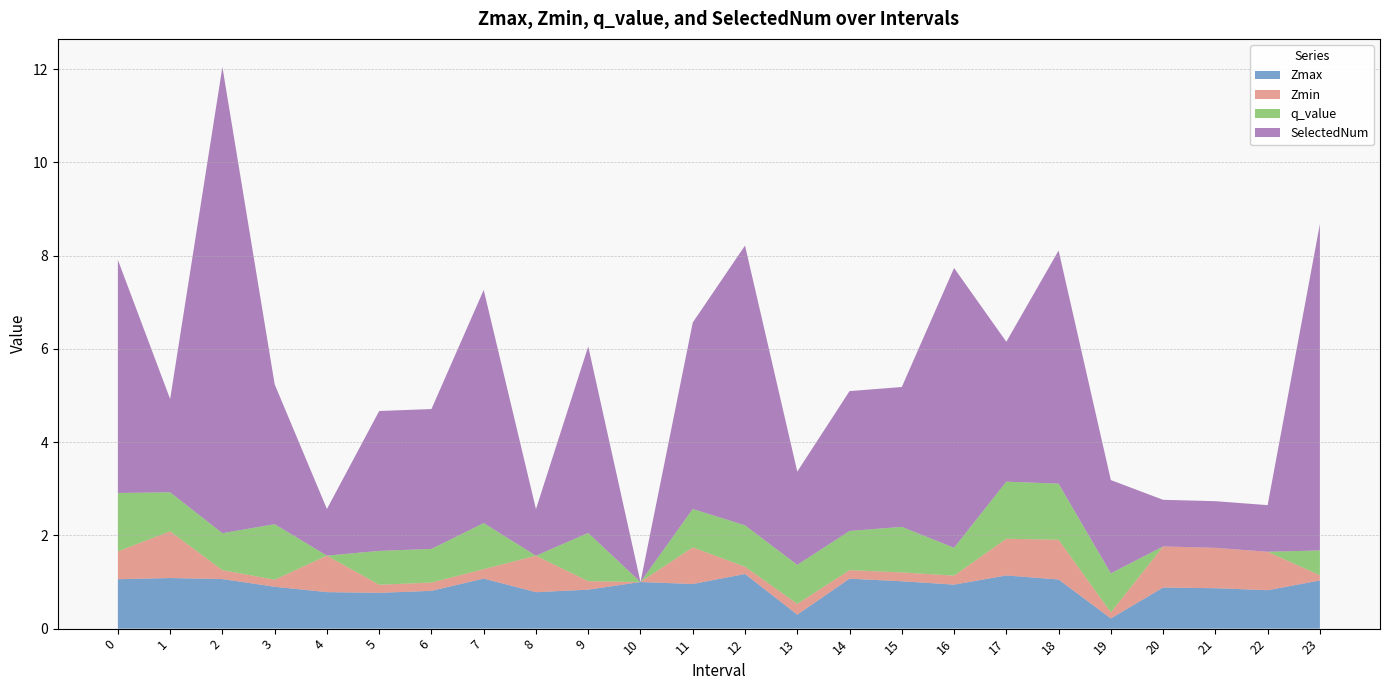

Reading left to right, what are all the values shown in this chart?

Zmax: 0=1.1	1=1.1	2=1.1	3=0.9	4=0.8	5=0.8	6=0.8	7=1.1	8=0.8	9=0.8	10=1.0	11=1.0	12=1.2	13=0.3	14=1.1	15=1.0	16=0.9	17=1.1	18=1.1	19=0.2	20=0.9	21=0.9	22=0.8	23=1.0
Zmin: 0=0.6	1=1.0	2=0.2	3=0.2	4=0.8	5=0.2	6=0.2	7=0.2	8=0.8	9=0.2	10=0.0	11=0.8	12=0.2	13=0.2	14=0.2	15=0.2	16=0.2	17=0.8	18=0.9	19=0.1	20=0.9	21=0.9	22=0.8	23=0.1
q_value: 0=1.3	1=0.8	2=0.8	3=1.2	4=0.0	5=0.7	6=0.7	7=1.0	8=0.0	9=1.0	10=0.0	11=0.8	12=0.9	13=0.8	14=0.8	15=1.0	16=0.6	17=1.2	18=1.2	19=0.8	20=0.0	21=0.0	22=0.0	23=0.5
SelectedNum: 0=5.0	1=2.0	2=10.0	3=3.0	4=1.0	5=3.0	6=3.0	7=5.0	8=1.0	9=4.0	10=0.0	11=4.0	12=6.0	13=2.0	14=3.0	15=3.0	16=6.0	17=3.0	18=5.0	19=2.0	20=1.0	21=1.0	22=1.0	23=7.0